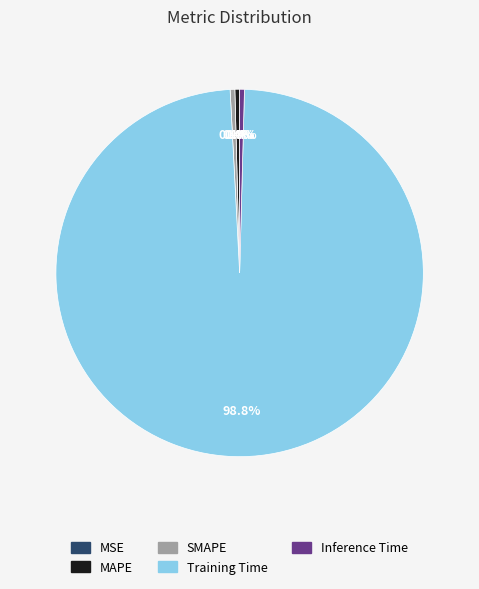

Which category has the biggest portion of the pie?

Training Time